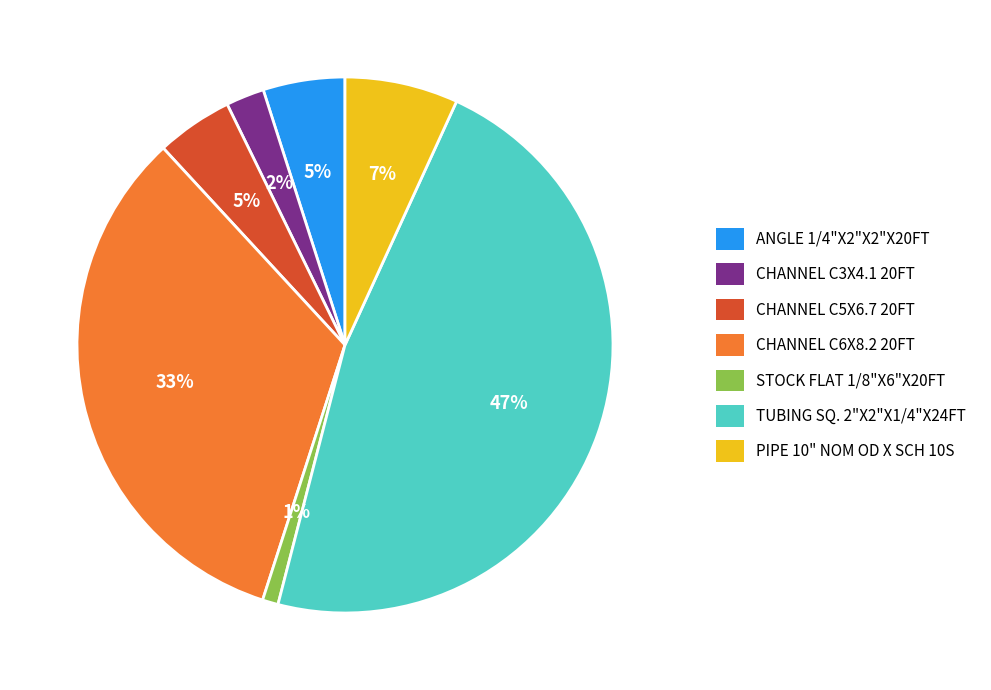

How many slices are in this pie chart?

7